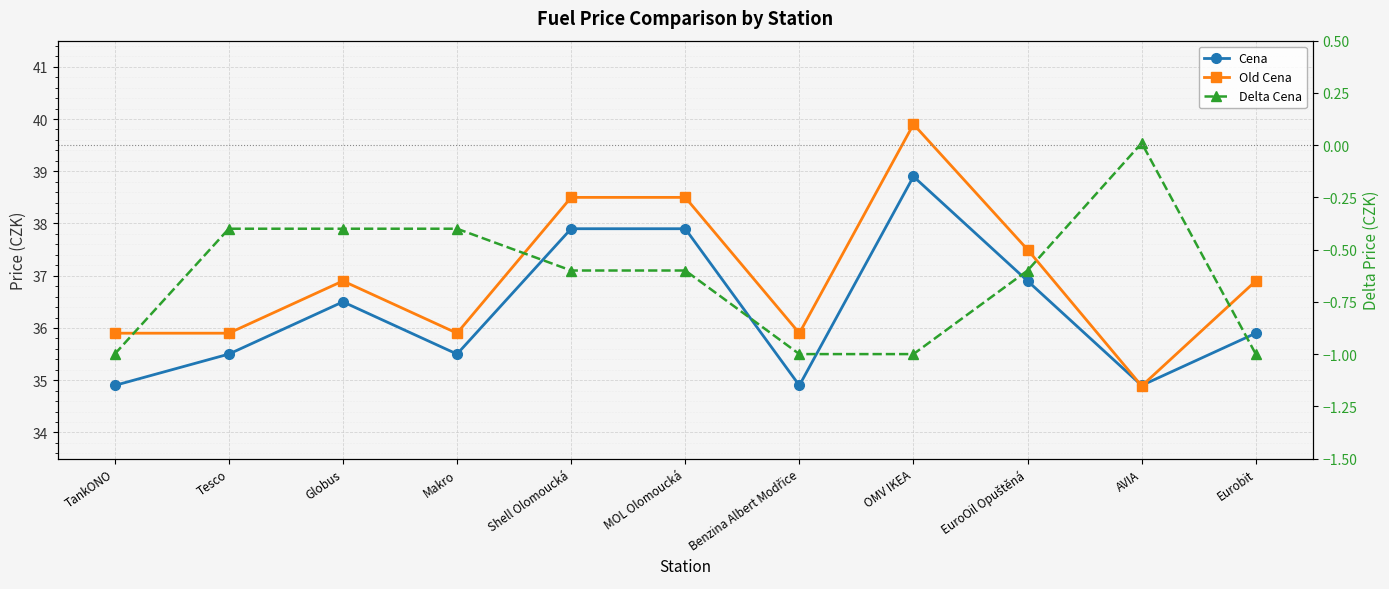

In Cena, how many points are higher than both neighbors (excluding endpoints)?

2